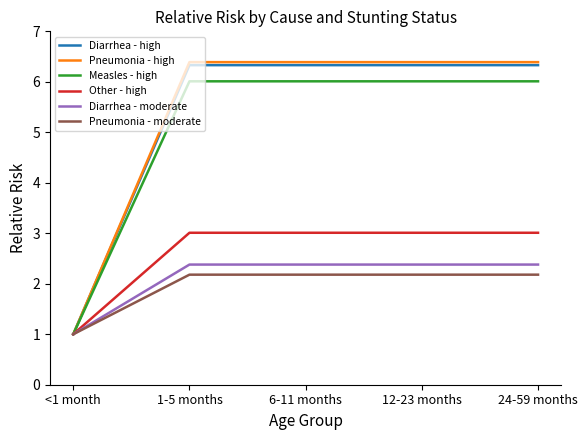

True or false: Diarrhea - moderate has a value of 1.0 at <1 month.

True